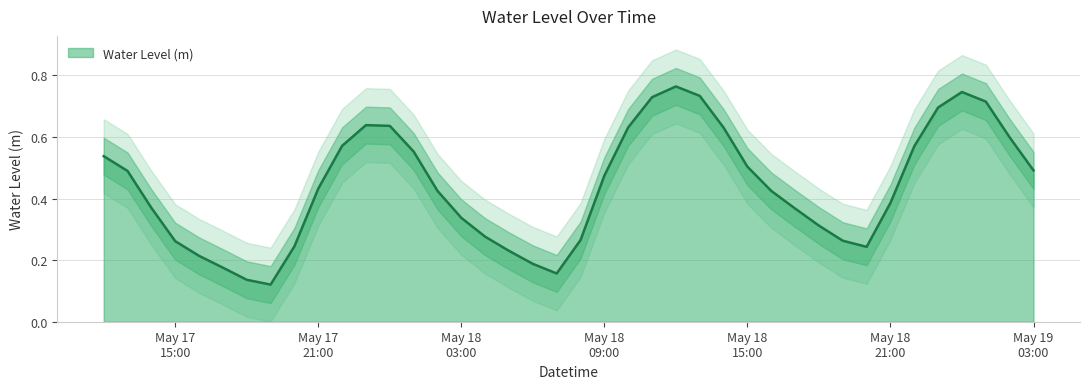

What is the label of the 2nd point from the left?

2023-05-17 13:00:00